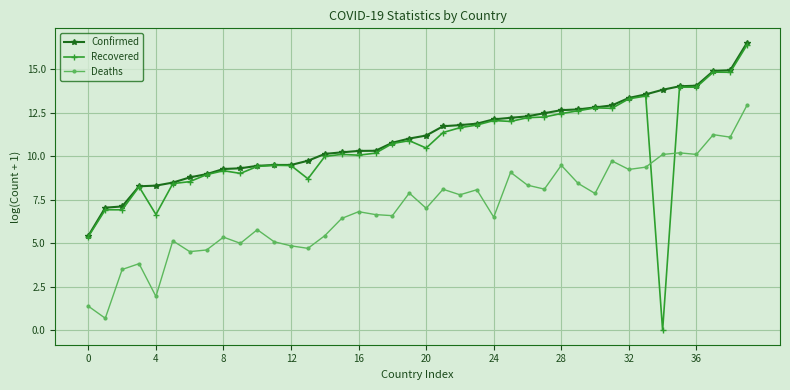

What is the minimum value for Deaths?

0.7